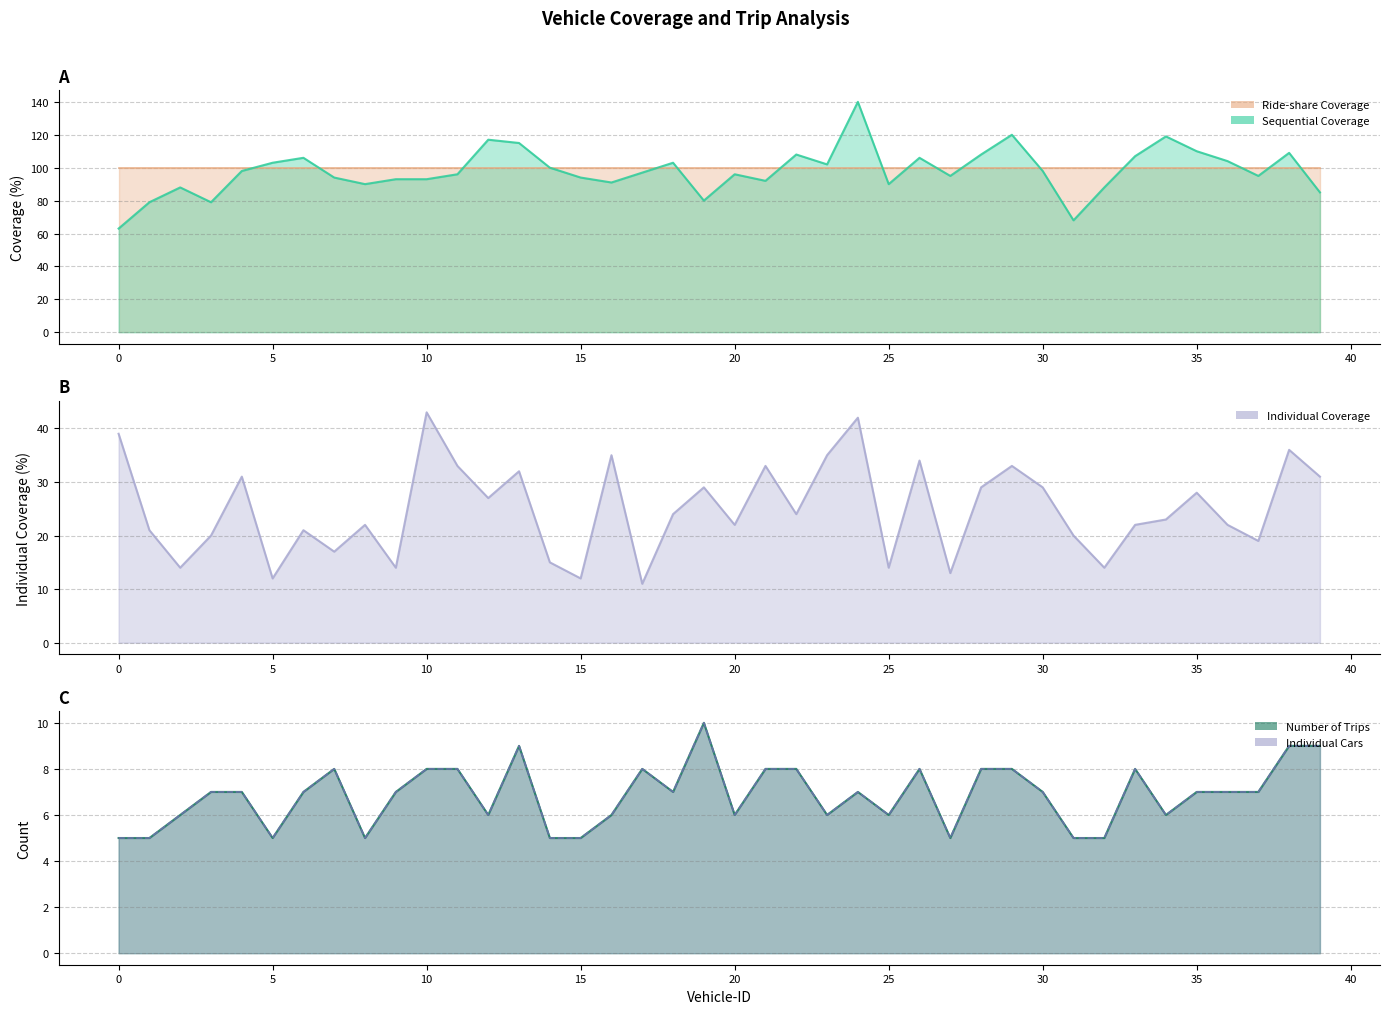

How many data points in Sequential Coverage are above 97?

19